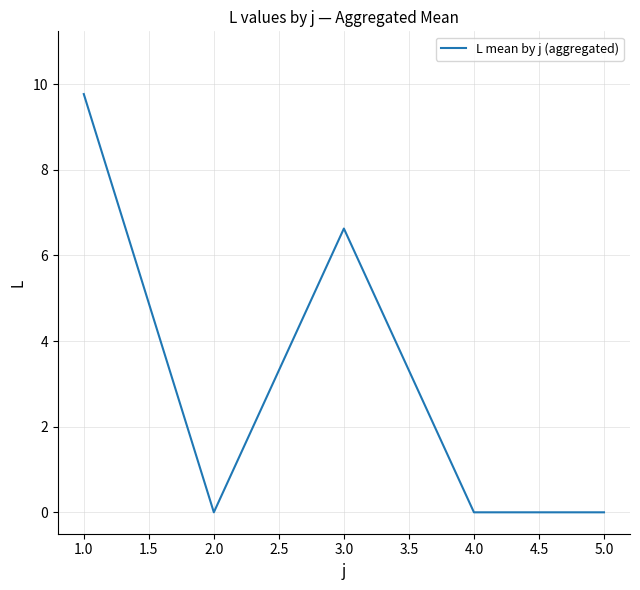

What position from the right is 3.0?

3